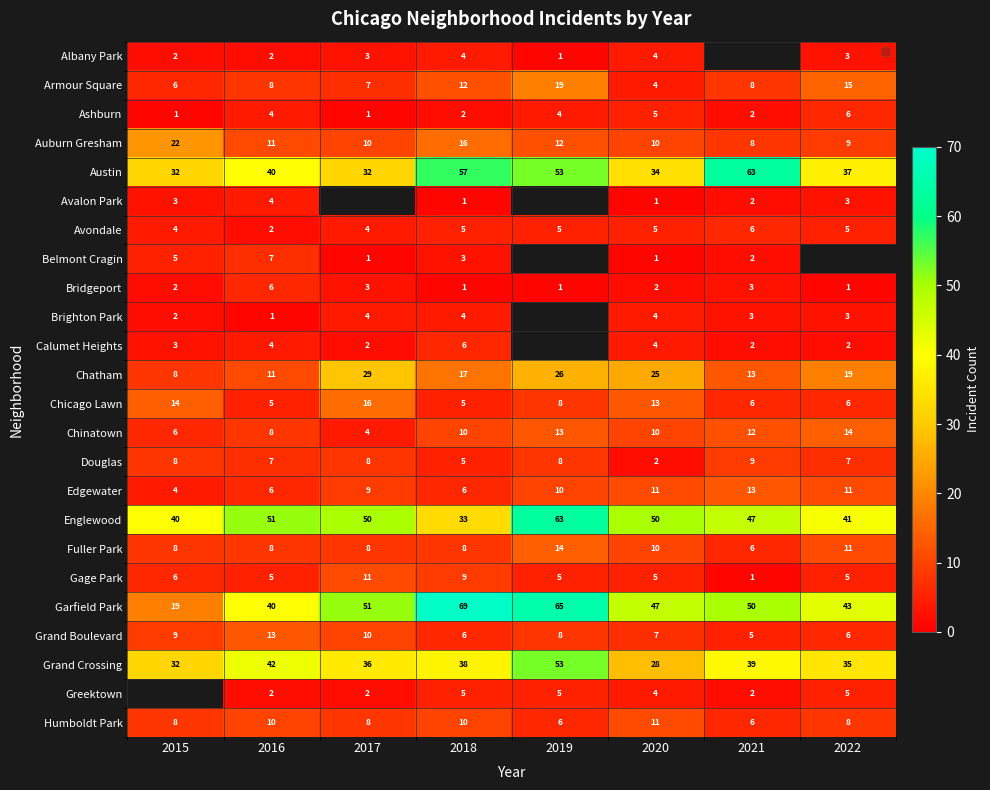

The Armour Square series shows 8.0 at 2016. True or false?

True